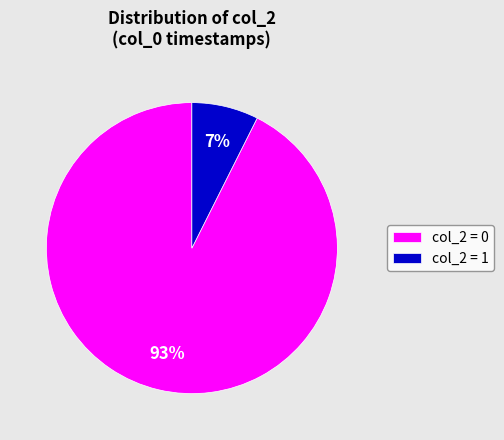

Is there a majority slice in this chart?

Yes